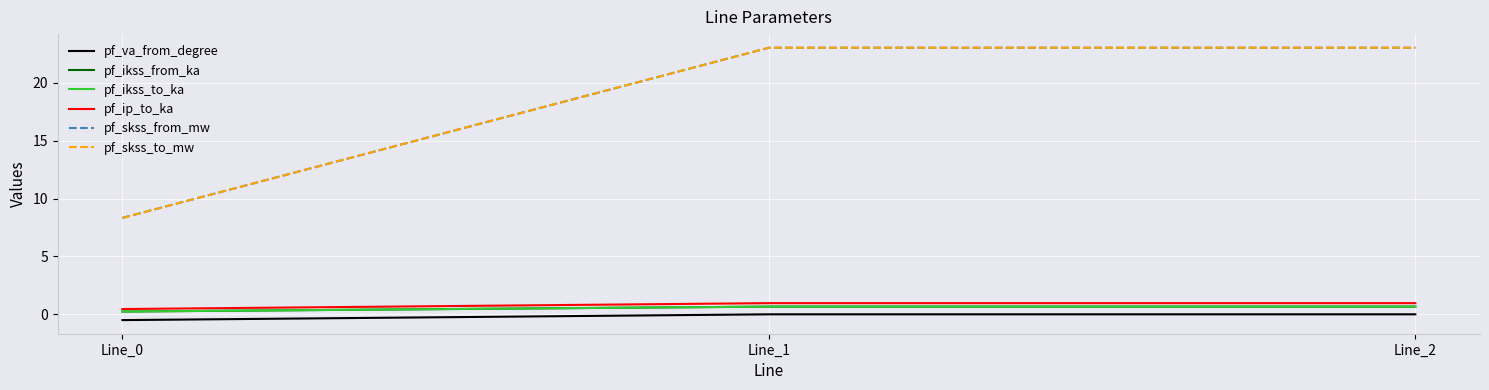

Does the chart have visible grid lines?

Yes